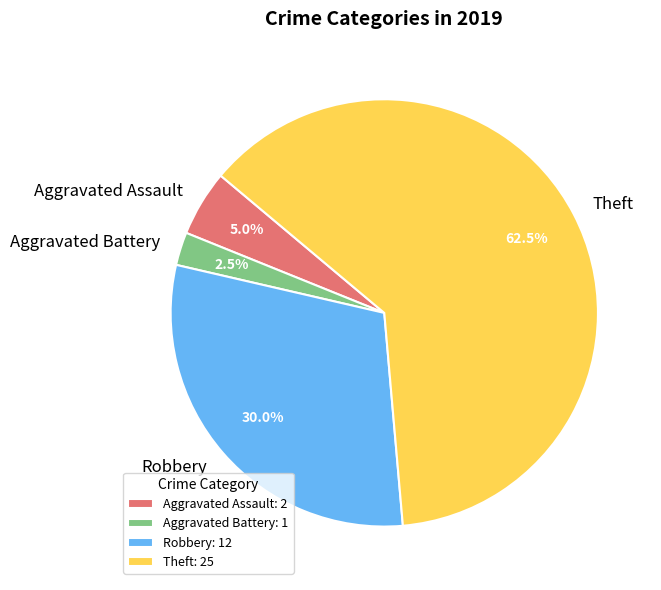

To the nearest percent, what portion does Aggravated Assault represent?

5%